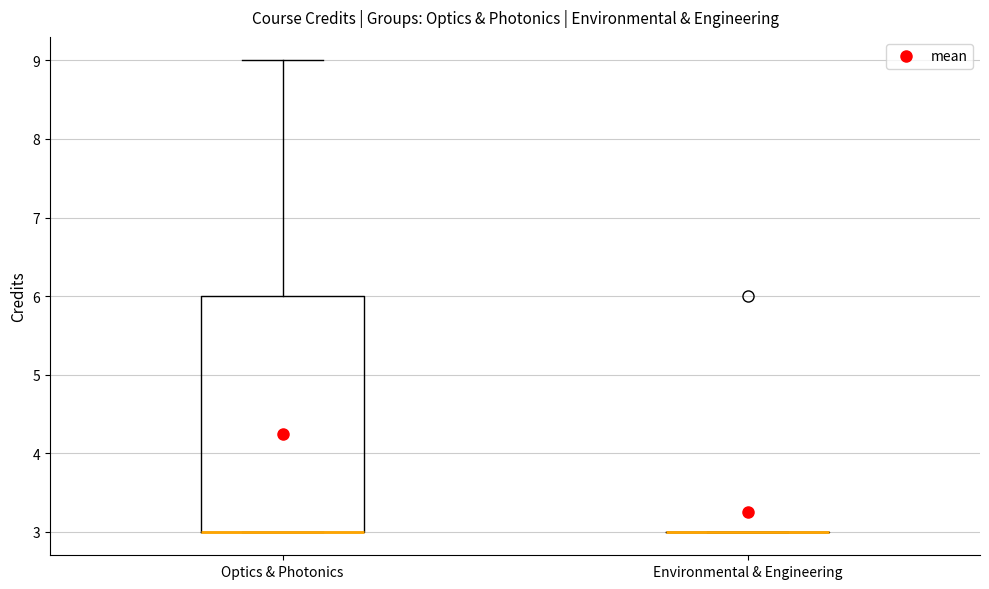

Reading left to right, transcribe this box plot: for each box, give where its median line is, the range the box spans, and where its two whiskers end, as read against the y-axis. The values are not printed on the chart, so give them approximately, as read against the axis.

Optics & Photonics: median 3 (drawn on the box's lower edge), box 3 to 6, whiskers 3 to 9
Environmental & Engineering: box collapsed to a line at 3, whiskers 3 to 3